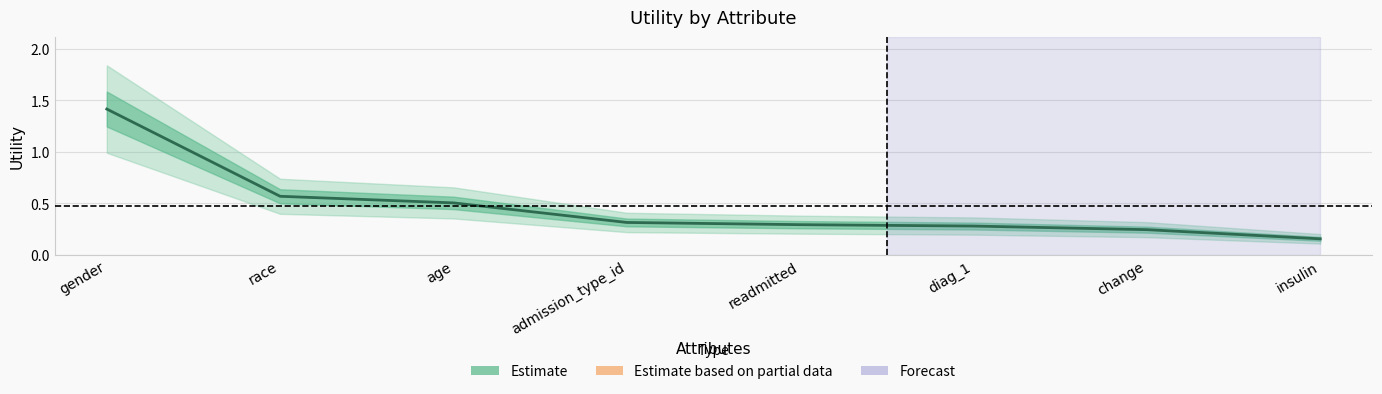

List the labels in order of value, largest first.

gender, race, age, admission_type_id, readmitted, diag_1, change, insulin